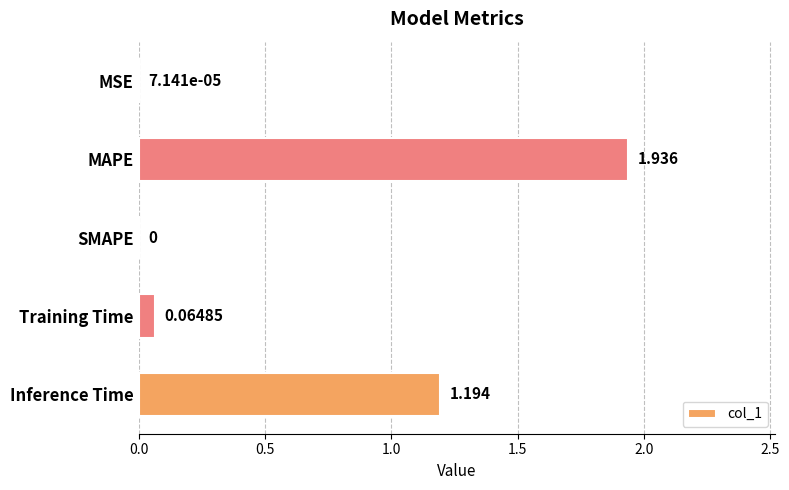

Are the bars horizontal?

Yes